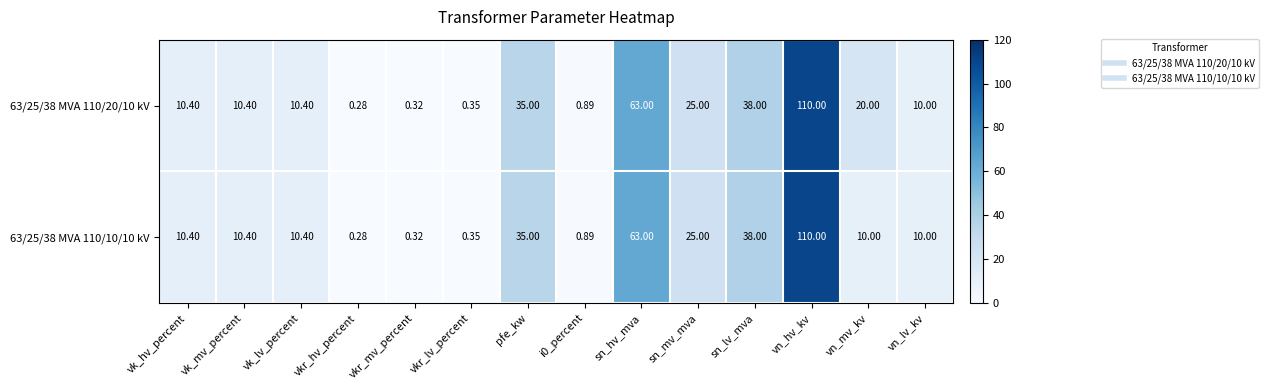

Rank the series by their average value, from lowest to highest.

63/25/38 MVA 110/10/10 kV, 63/25/38 MVA 110/20/10 kV